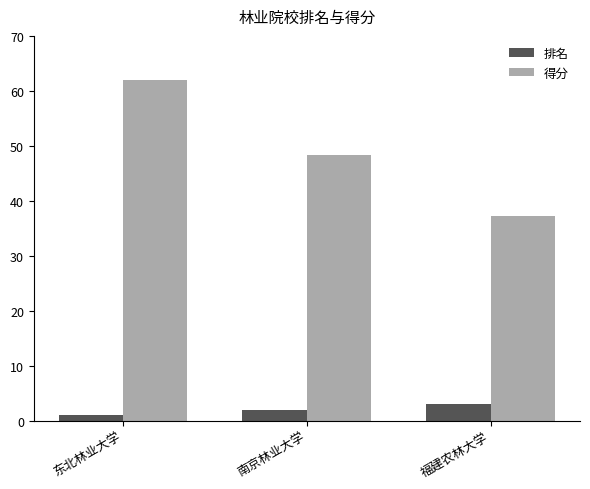

What is the sum of all 排名 values?

6.0